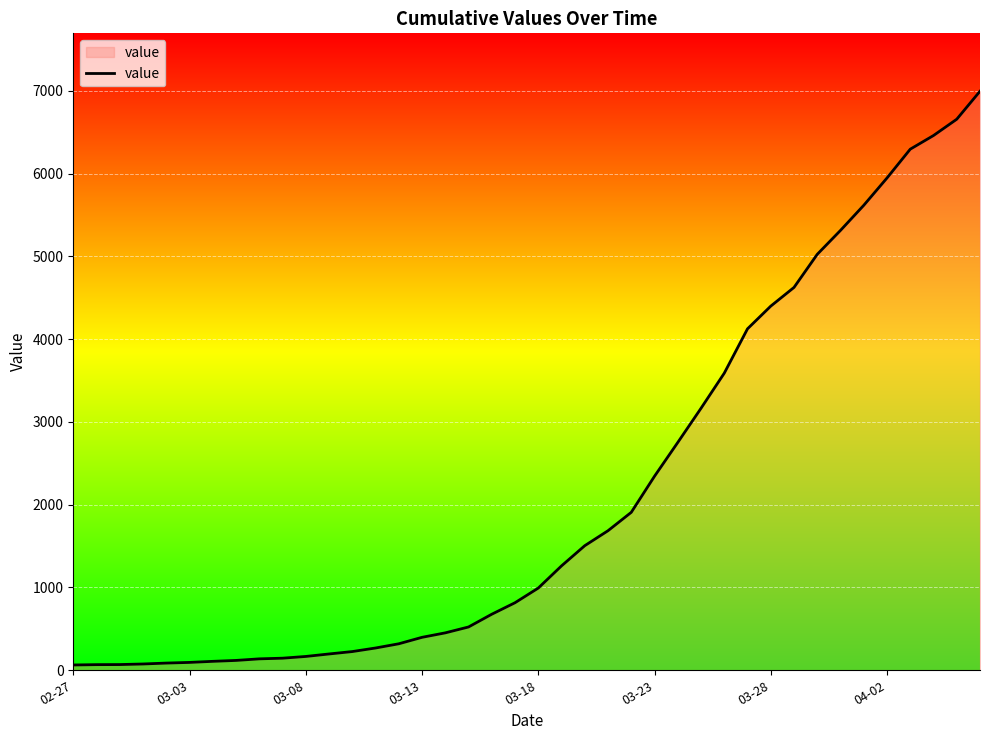

What is the difference between the maximum and minimum values?

6931